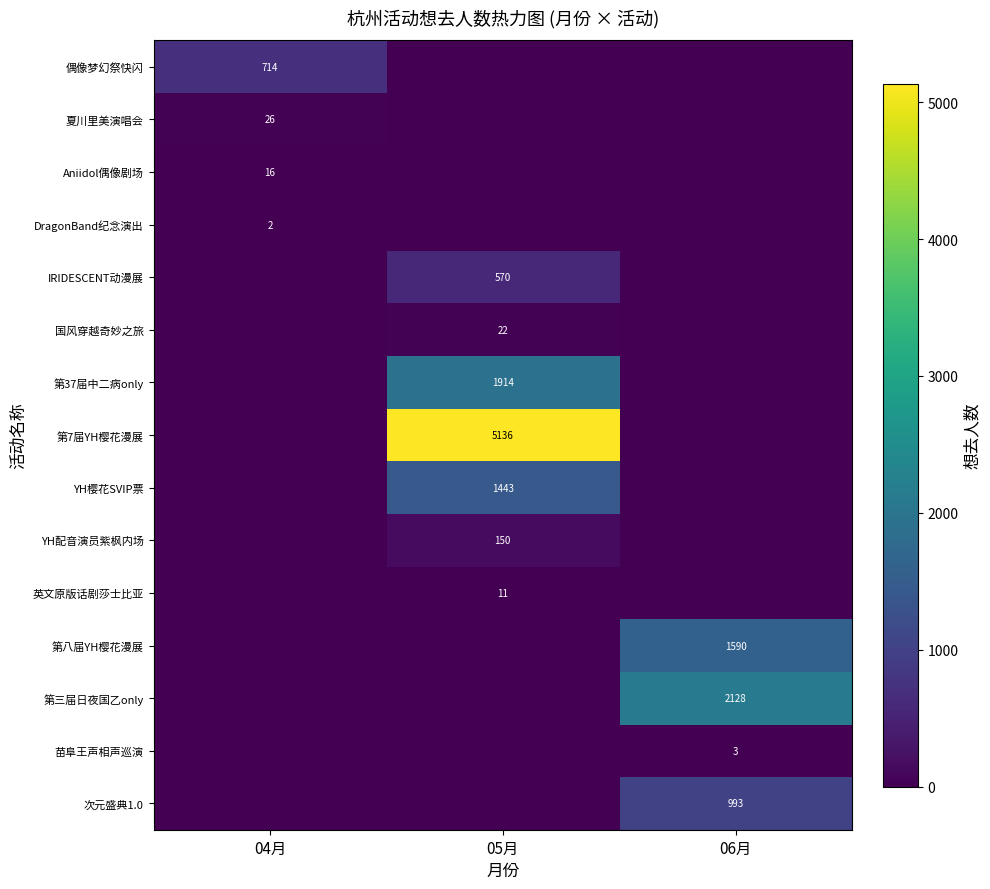

Is it true that 第三届日夜国乙only equals 2128 at 06月?

True